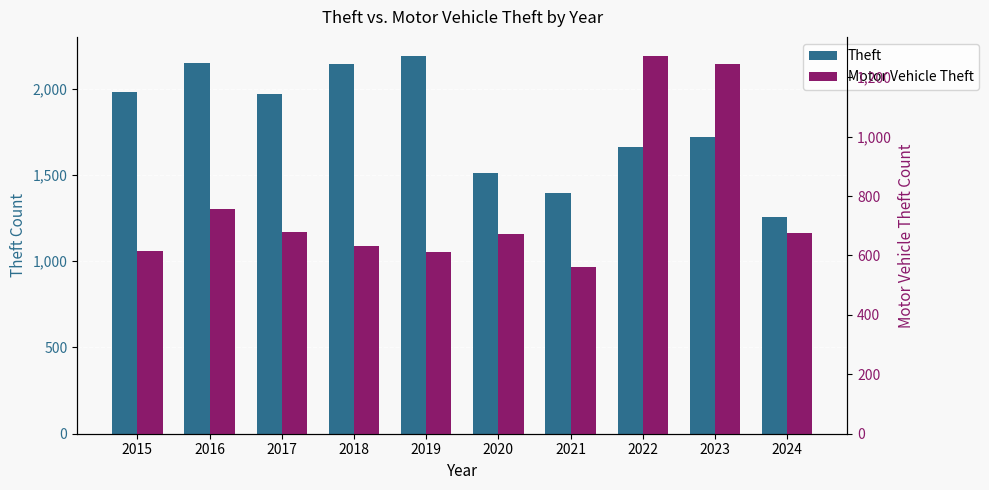

What is the value of the Motor Vehicle Theft bar at the 5th from the left?

611